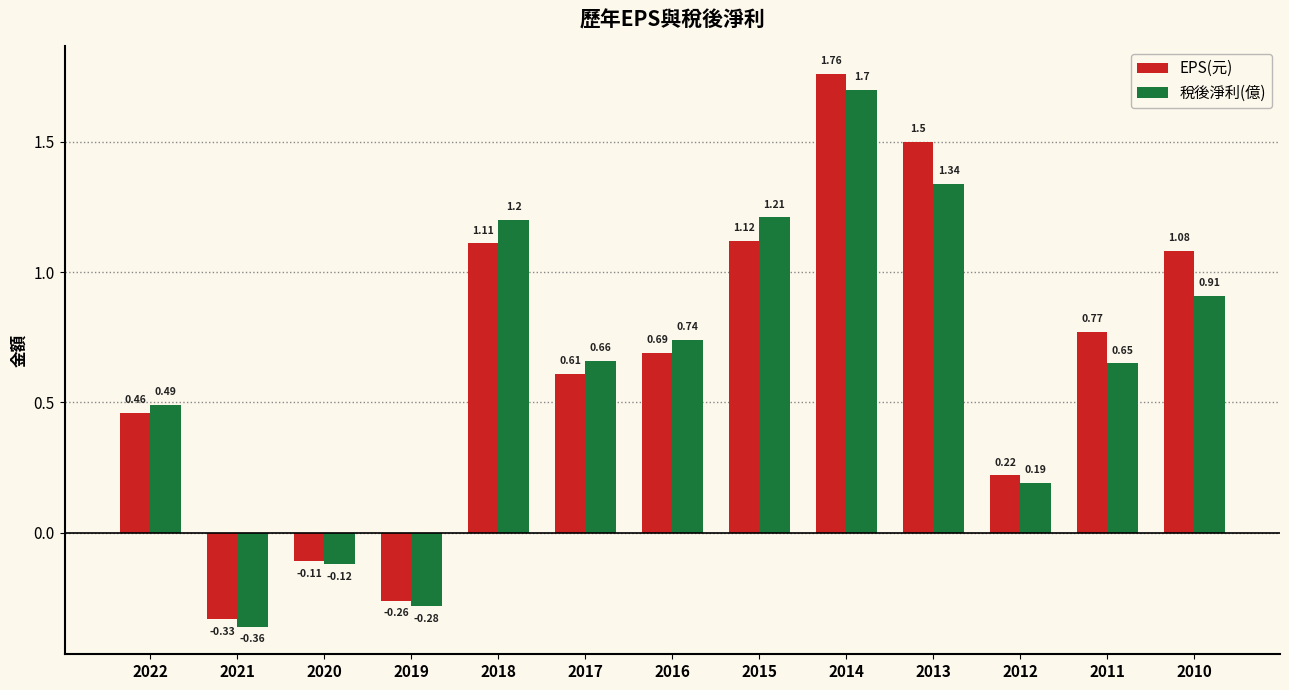

Which series has the widest spread of values?

EPS(元)